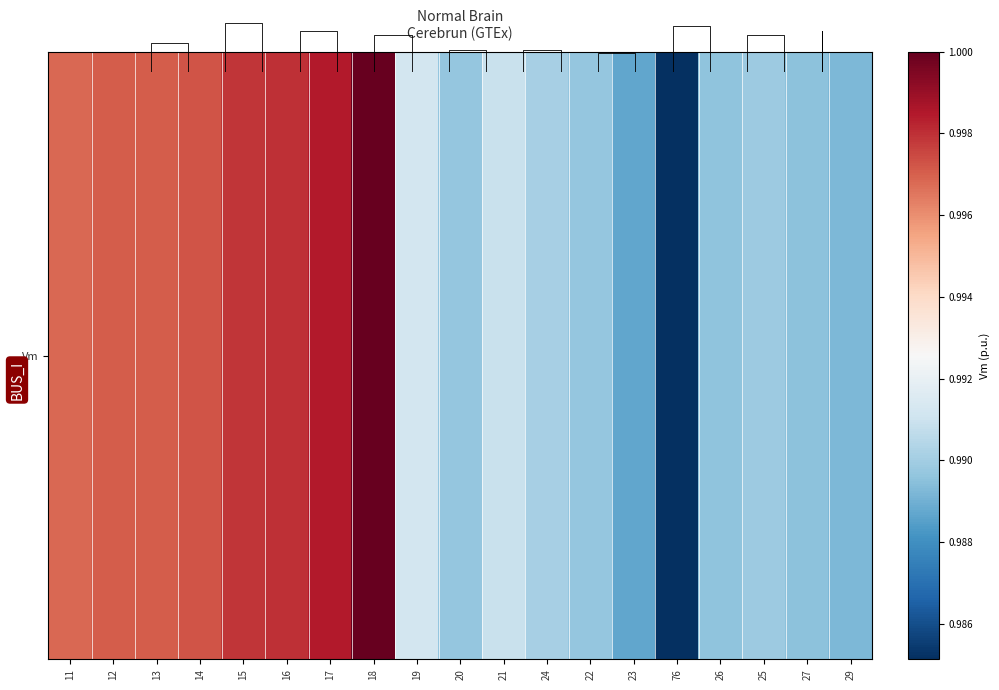

What is the minimum value shown in the chart?

1.0